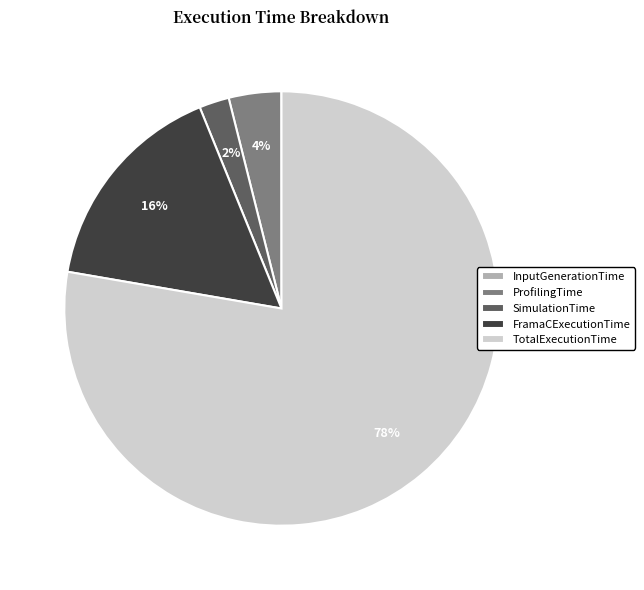

Which slice is the largest?

TotalExecutionTime